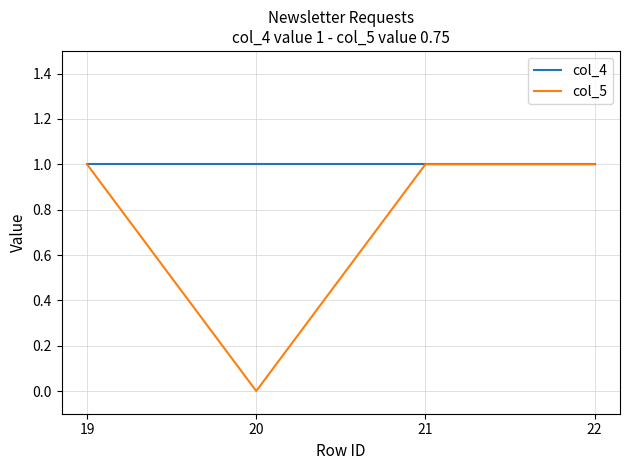

The value of col_5 at 22 is 1. True or false?

True